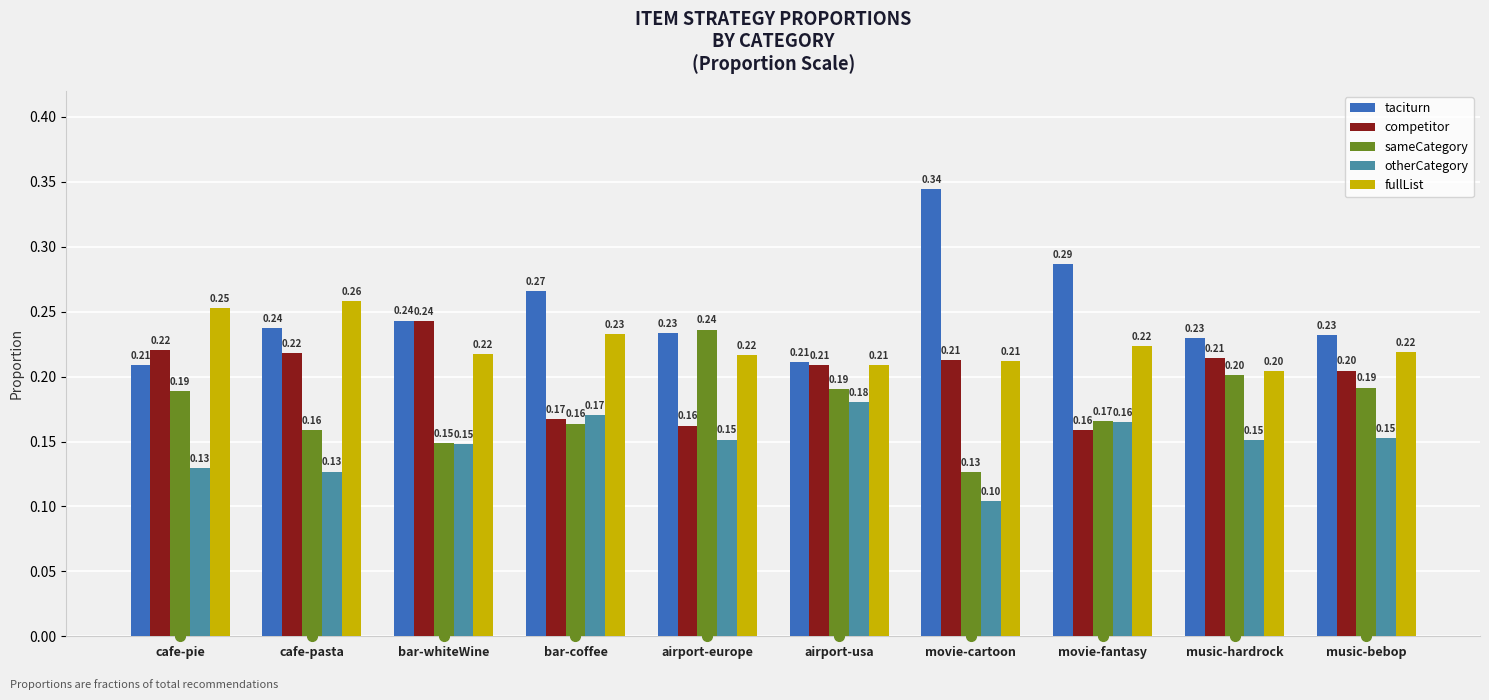

Which series has the widest spread of values?

taciturn